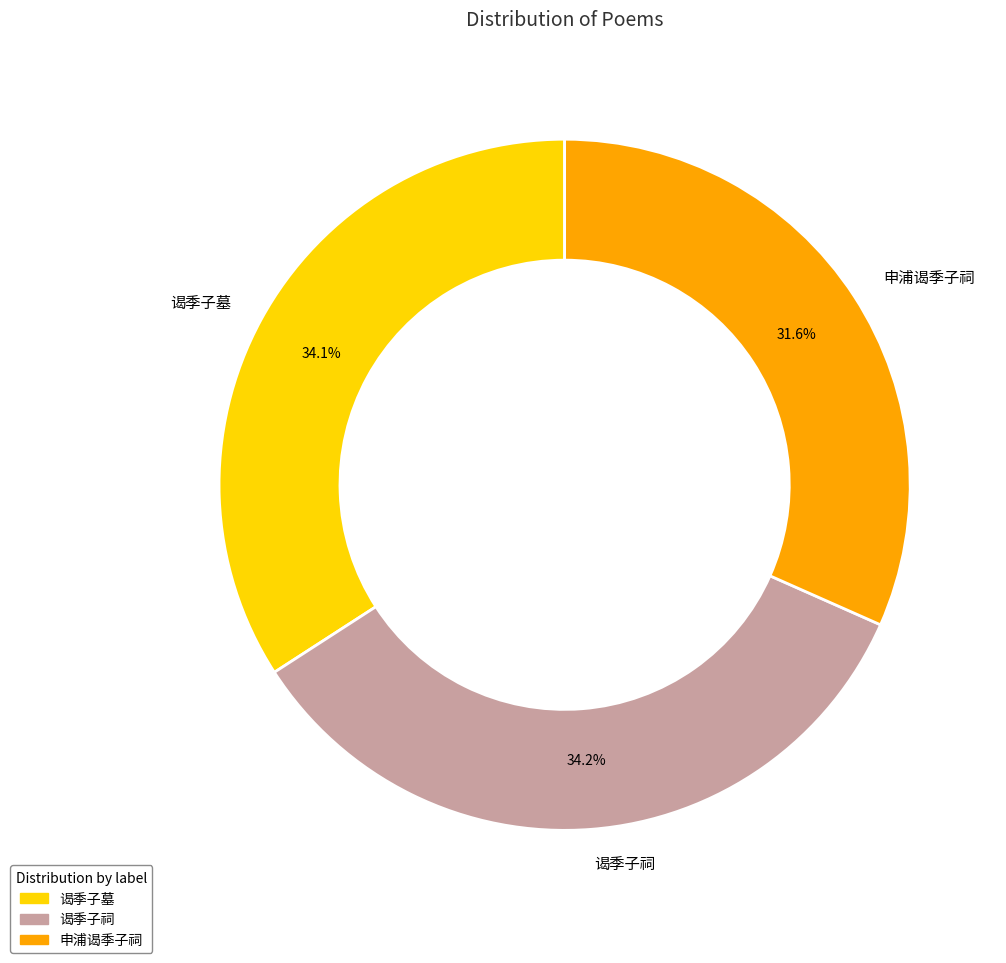

To the nearest percent, what is the combined percentage of 谒季子祠 and 谒季子墓?

68%